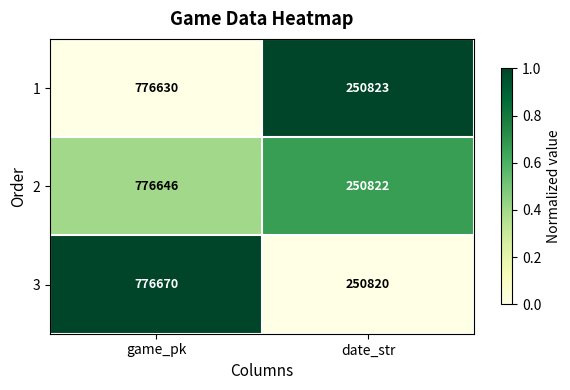

True or false: 3 has a value of 250820 at date_str.

True